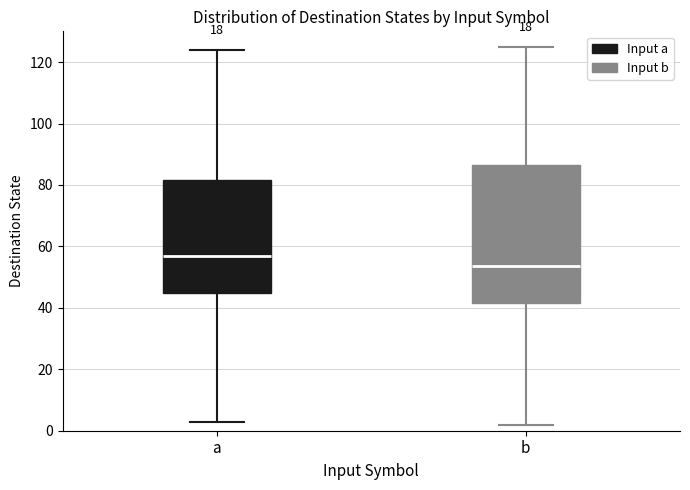

Comparing the boxes themselves (not the whiskers), which one is the tallest?

b